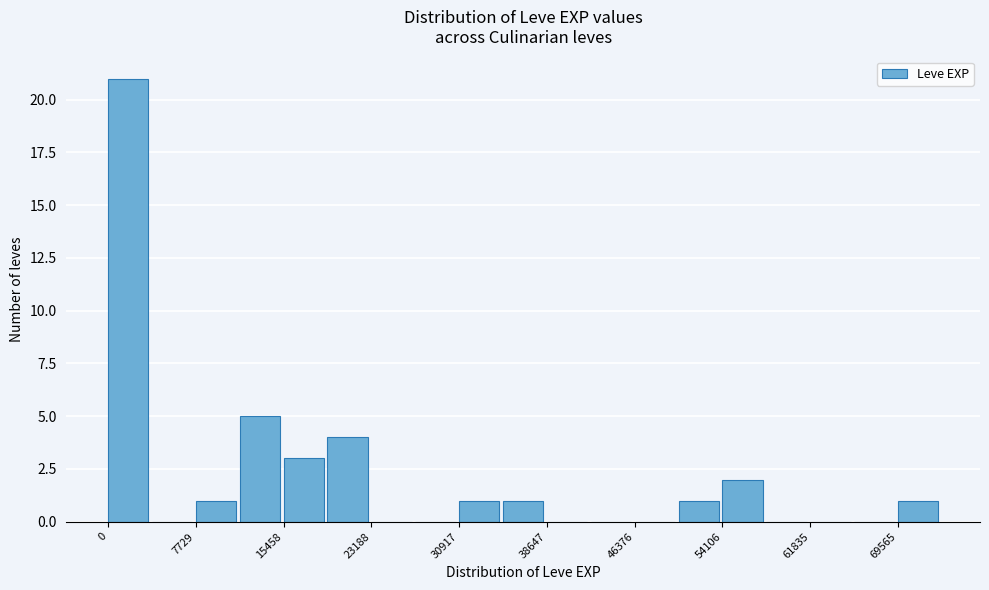

Around what value on the x-axis is the tallest bar? Give the approximate position of its centre, as read against the axis.

2000